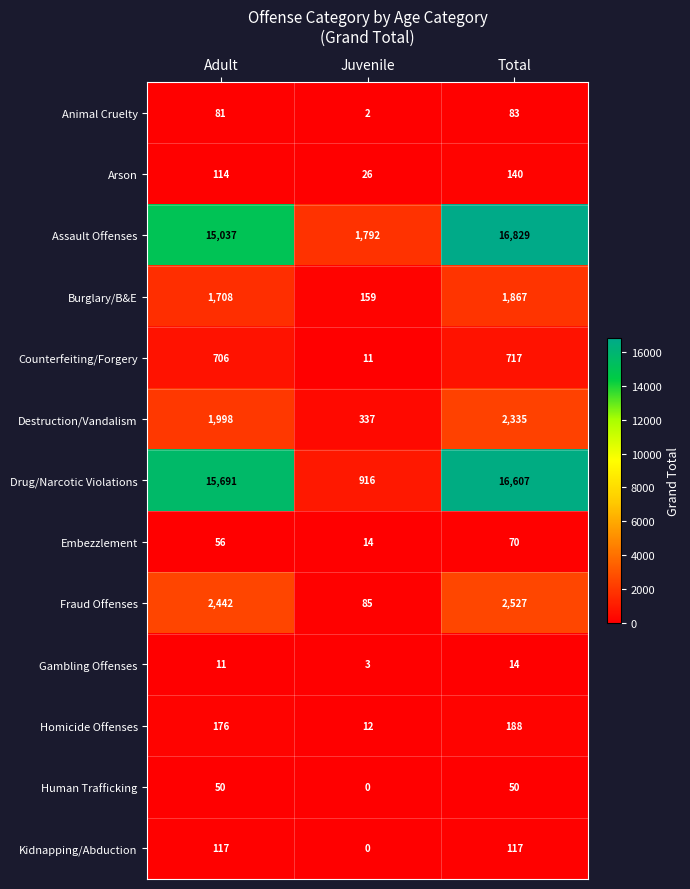

What is the sum of the Counterfeiting/Forgery values at Juvenile and Total?

728